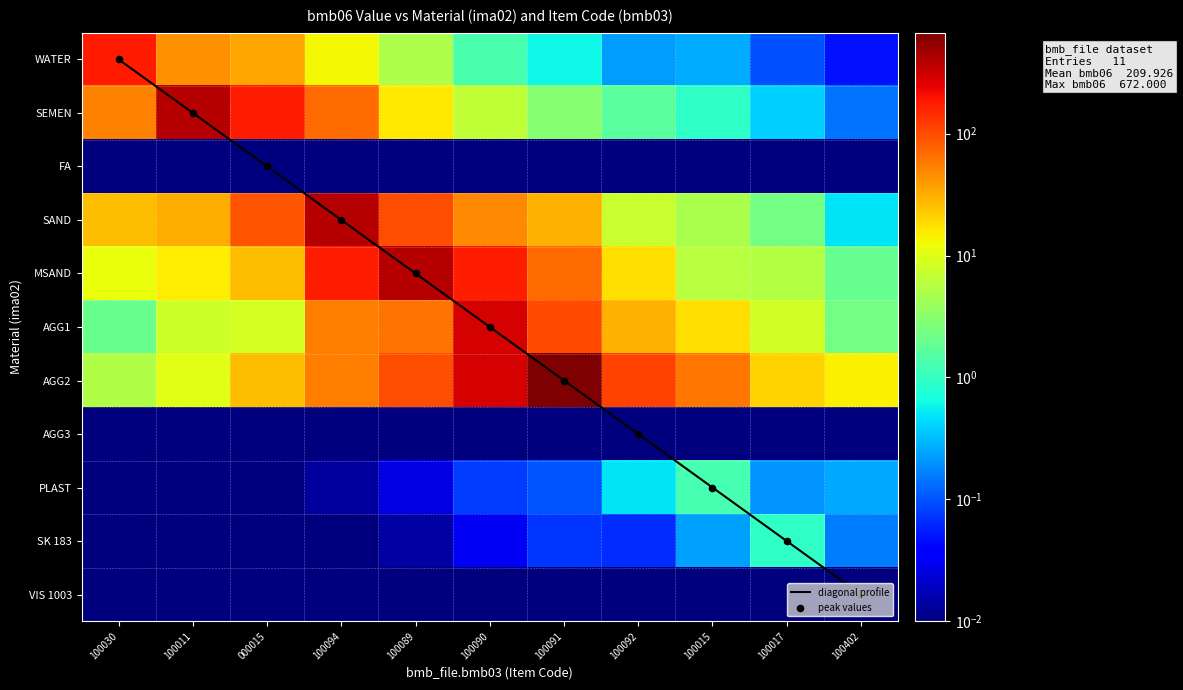

What is the greatest value displayed?

672.0